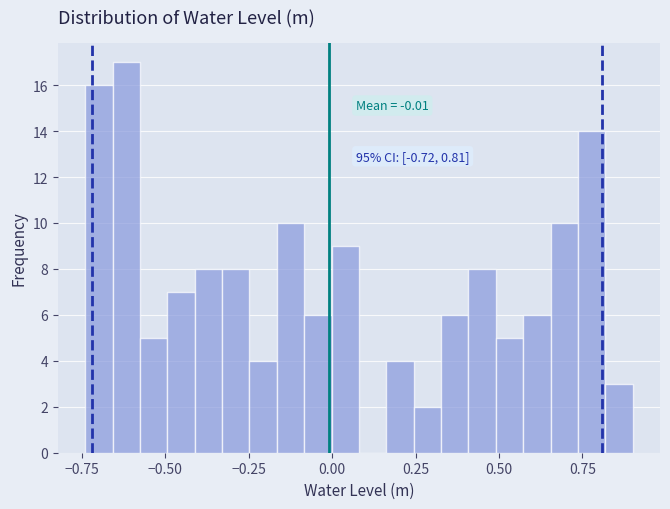

Read against the x-axis, roughly where is the centre of the tallest bar?

-0.60